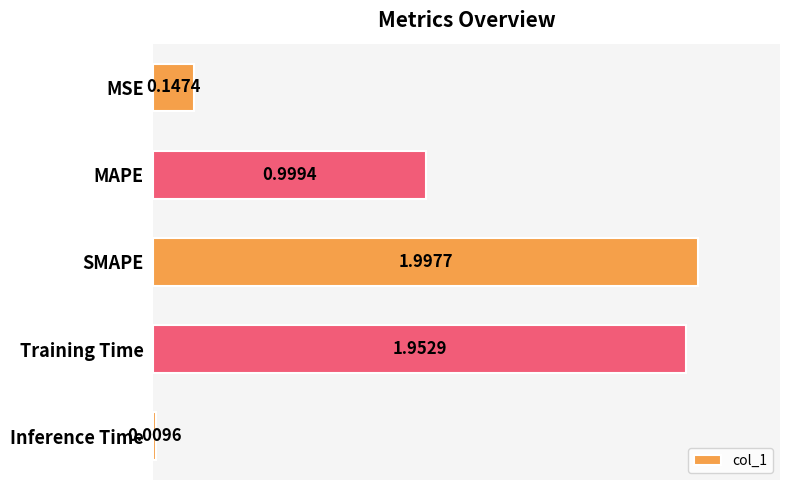

Does the chart contain any negative values?

No